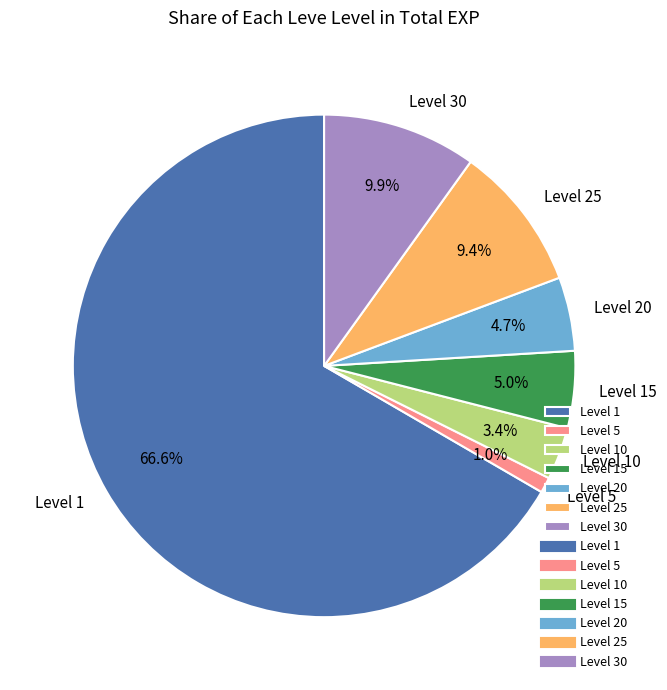

Which has a higher value, Level 25 or Level 15?

Level 25